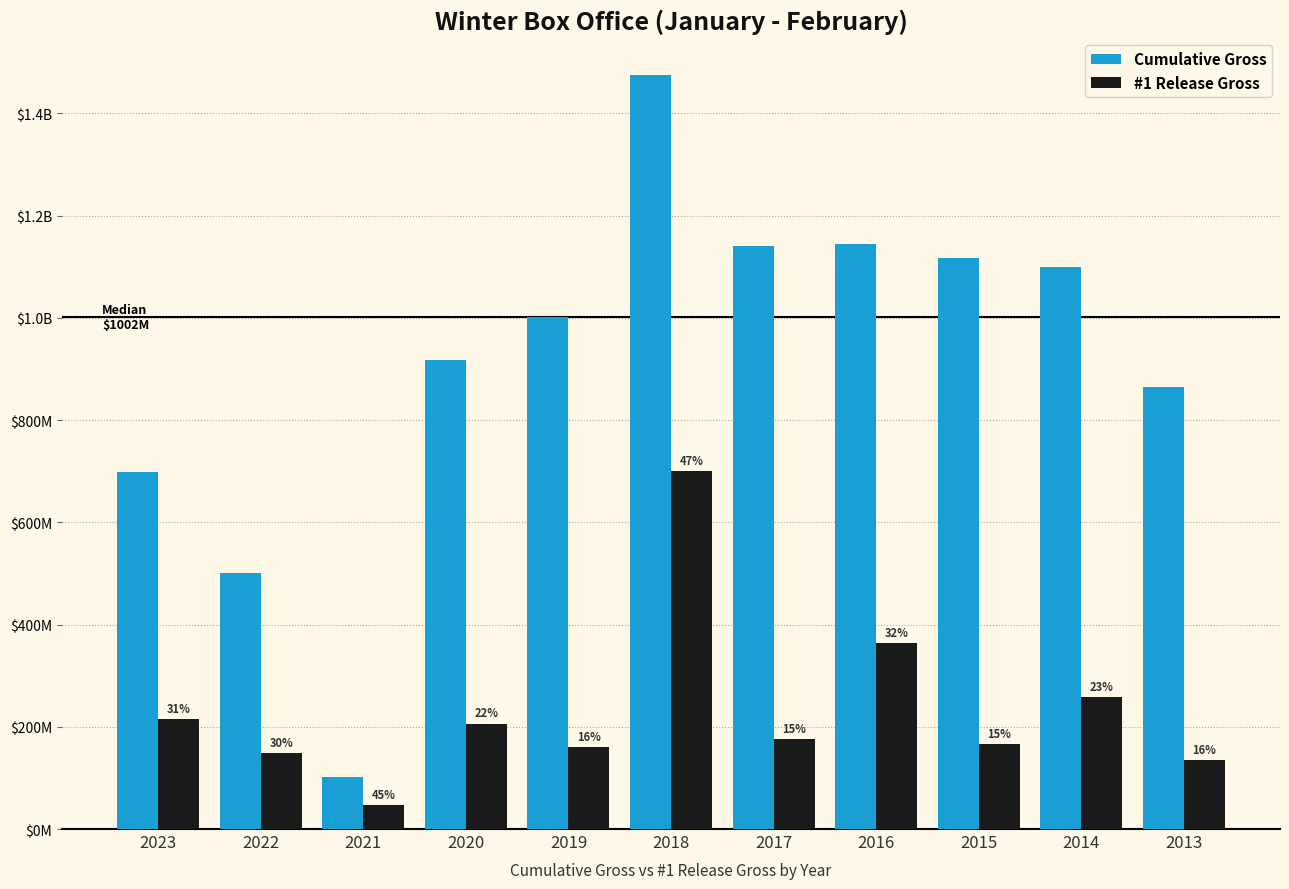

What is the difference between the maximum and minimum values in the #1 Release Gross series?

653522879